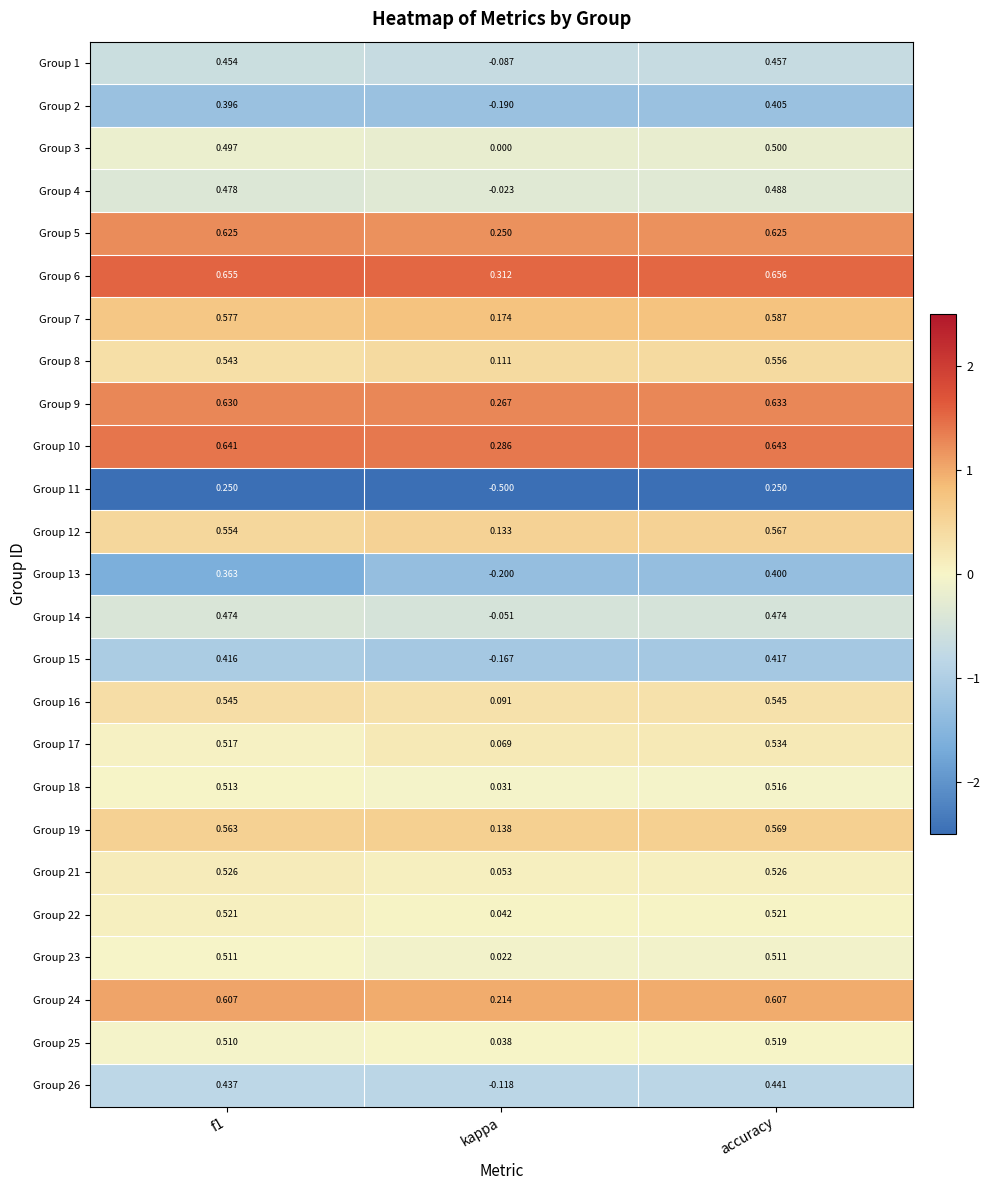

Which category has the lowest value across all series?

kappa